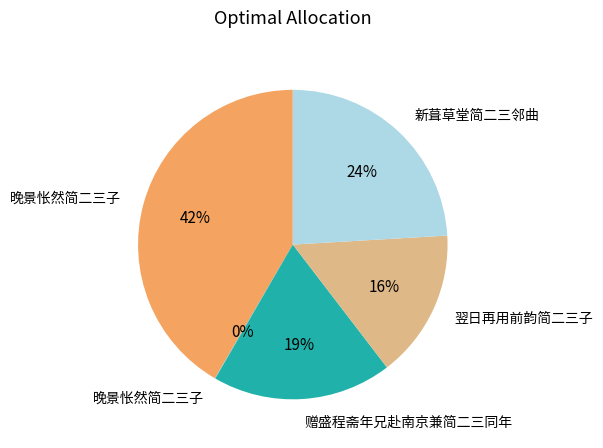

Rank the categories by value from lowest to highest.

晚景怅然简二三子, 翌日再用前韵简二三子, 赠盛程斋年兄赴南京兼简二三同年, 新葺草堂简二三邻曲, 晚景怅然简二三子